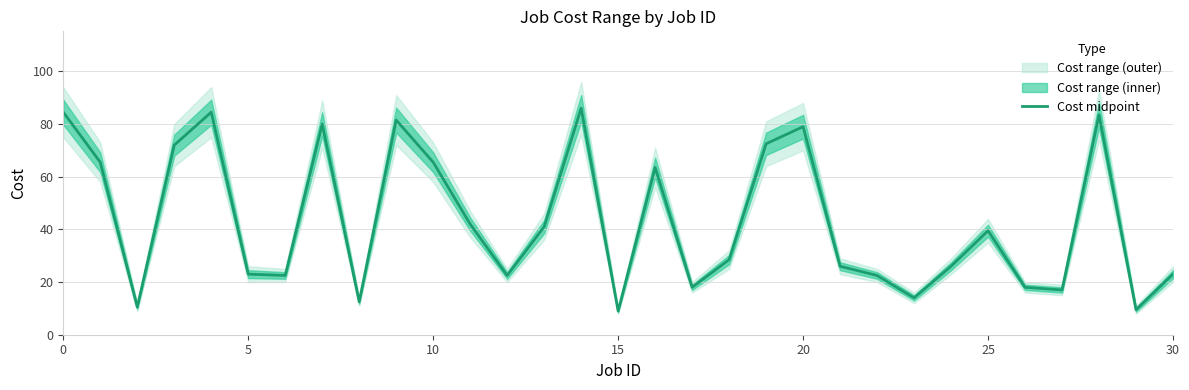

The Cost midpoint series shows 137.6 at 0. True or false?

False